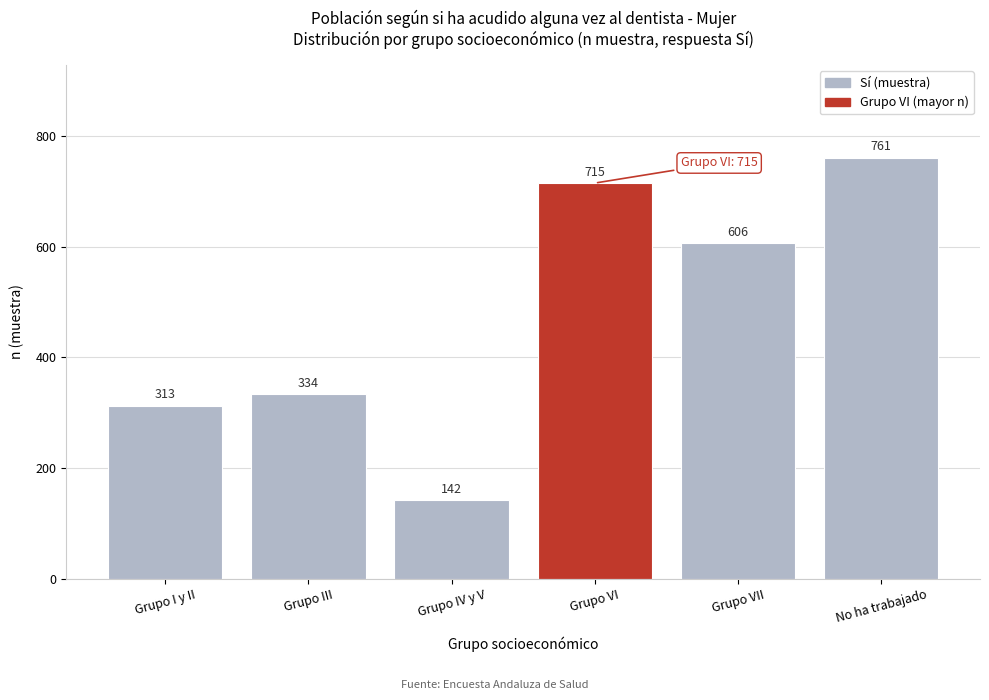

Reading left to right, transcribe all the data shown in this chart.

313	334	142	715	606	761